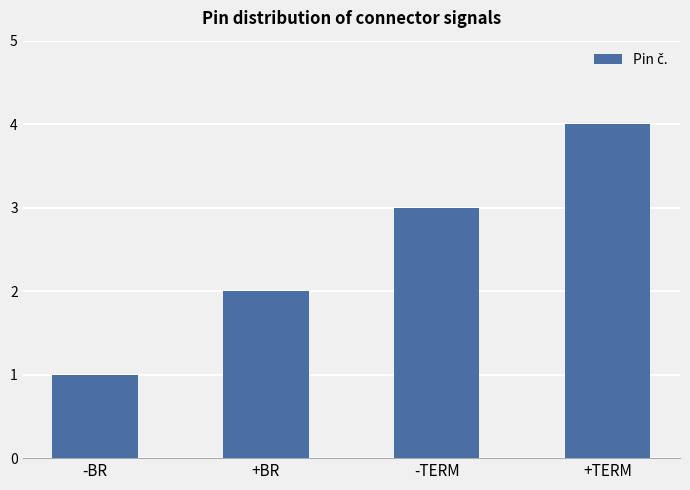

Which has a higher value, -BR or +BR?

+BR